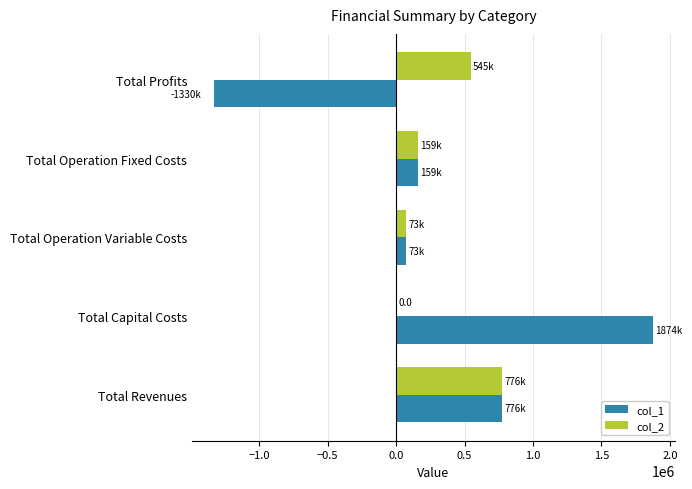

What is the sum of all col_1 values?

1552179.6